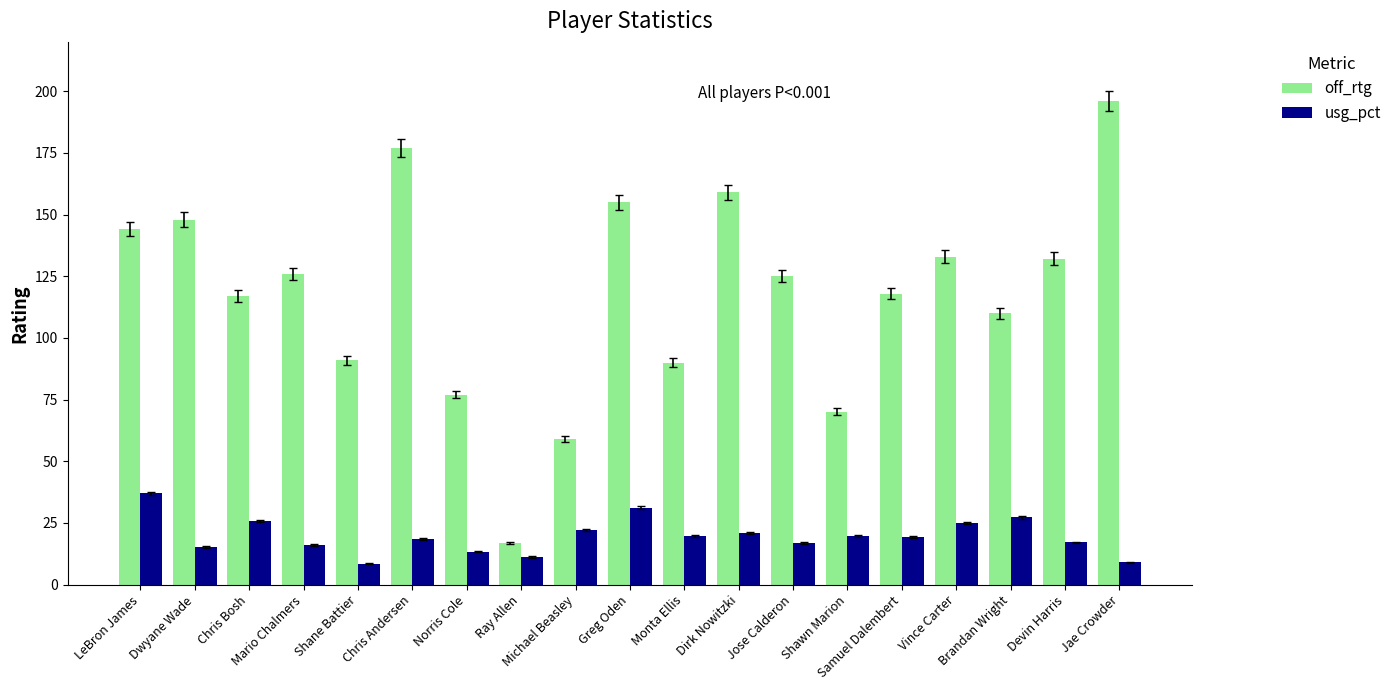

What position from the left is Chris Andersen?

6